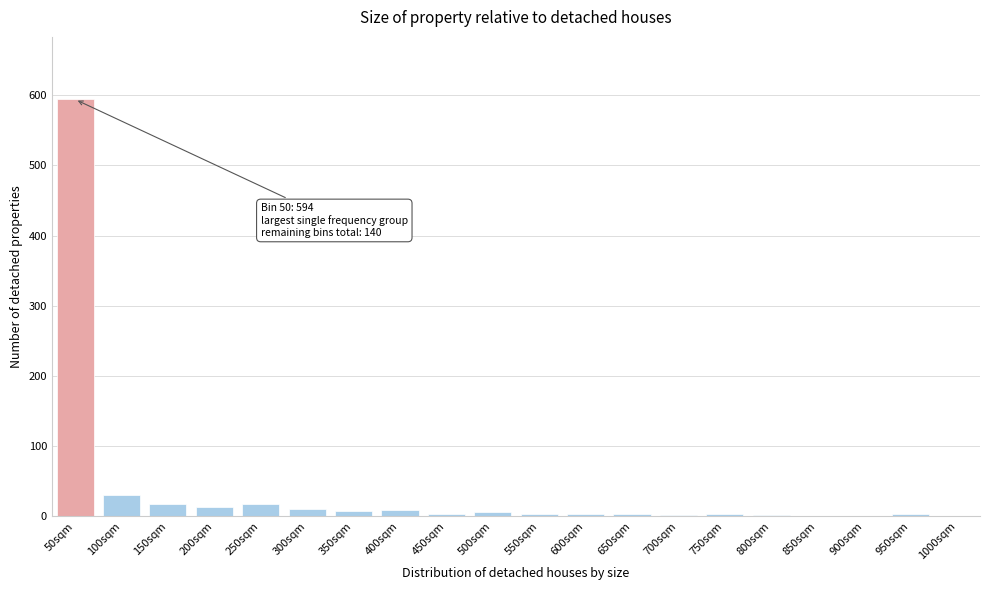

Is it true that the value at 850sqm is 309?

False